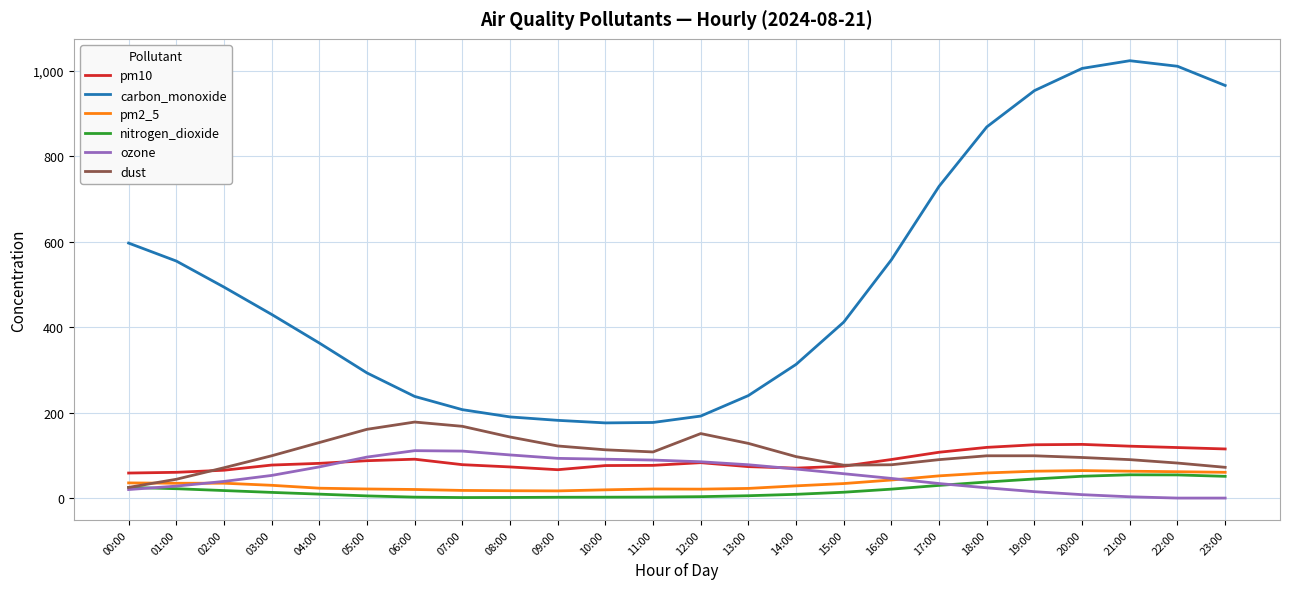

True or false: nitrogen_dioxide and carbon_monoxide intersect in this chart.

False